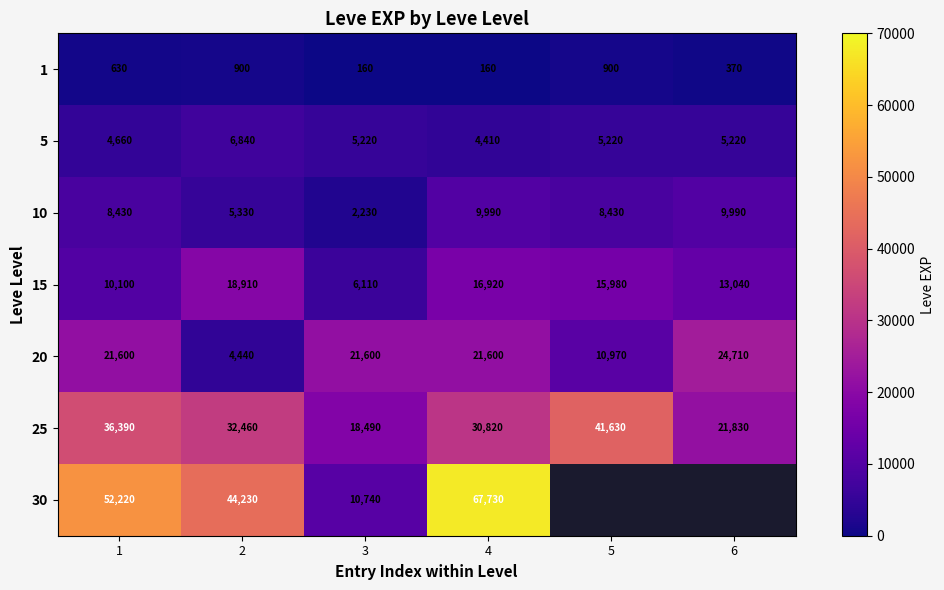

Rank the series at 4 from highest to lowest value.

30, 25, 20, 15, 10, 5, 1